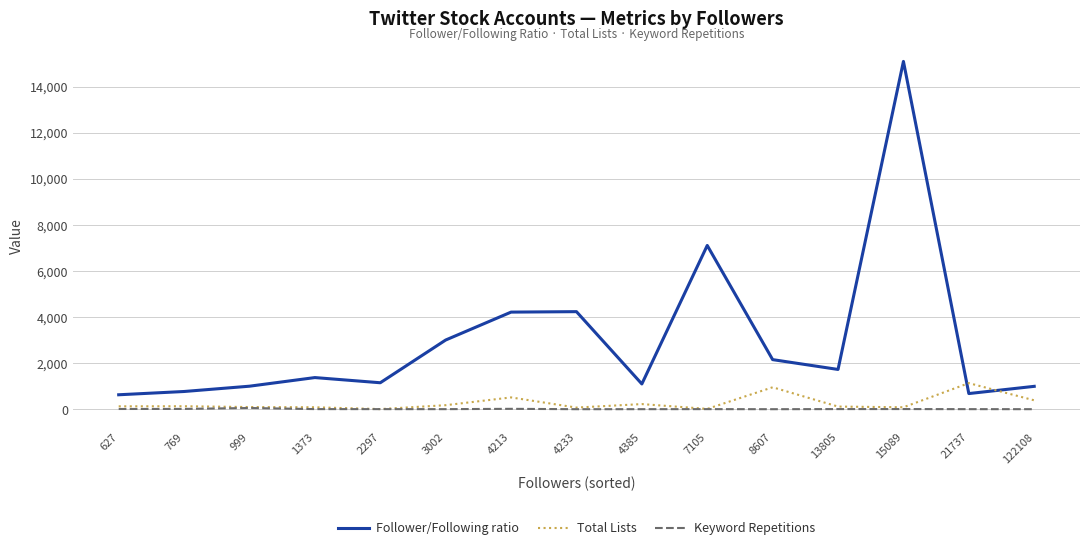

Between 627 and 13805, which series saw the biggest shift?

Follower/Following ratio